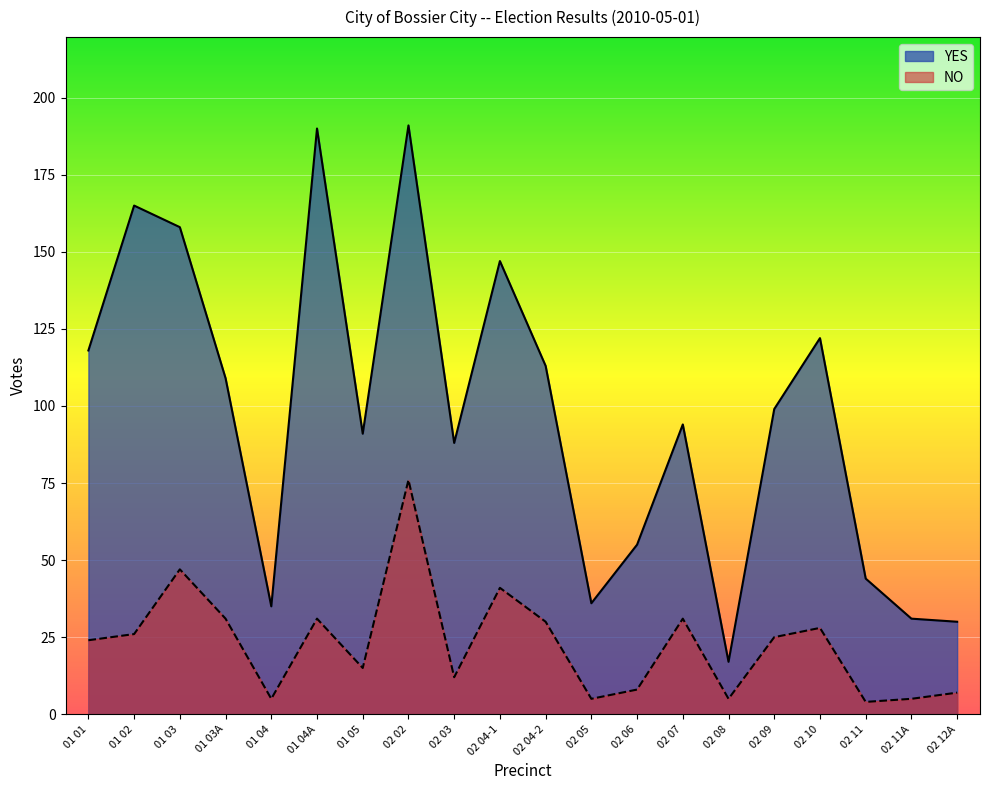

Where is YES nearest to the value 104?

01 03A